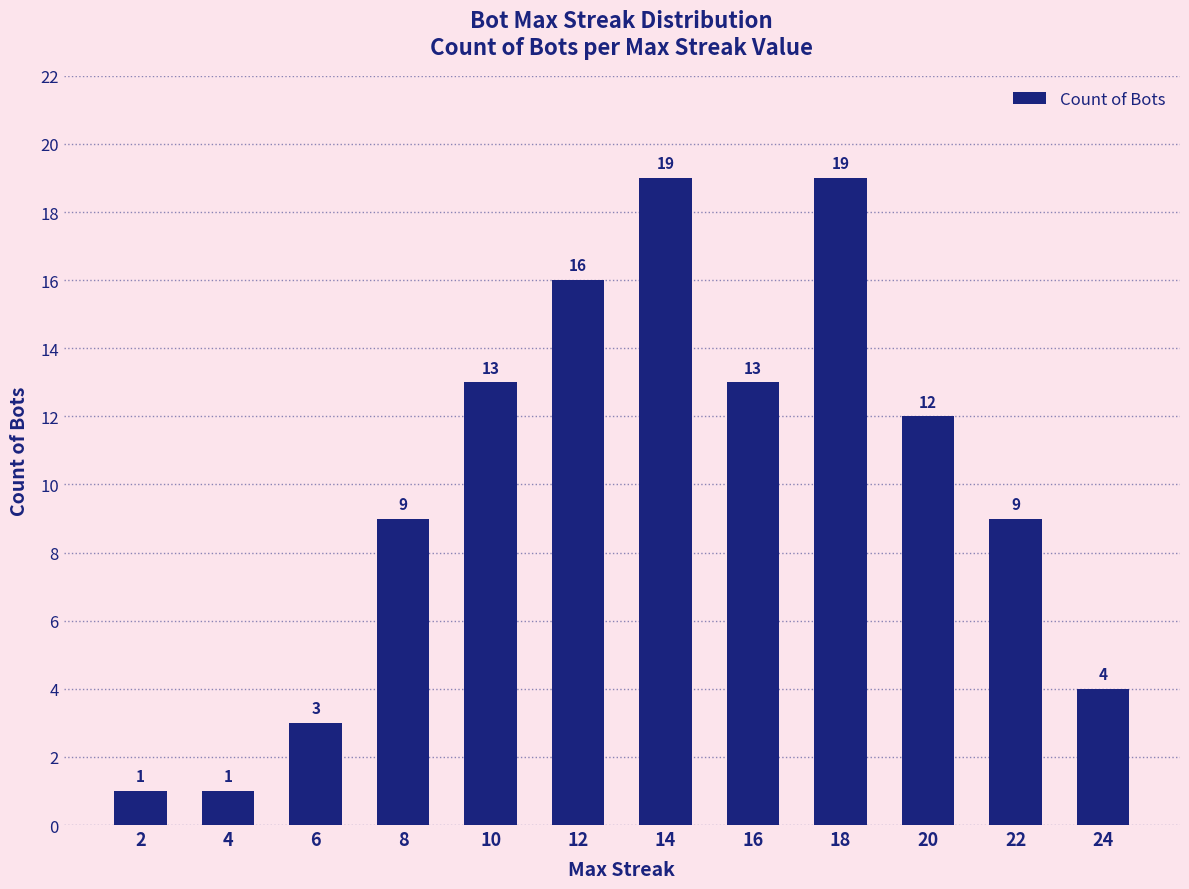

The value at 20 is 17. True or false?

False